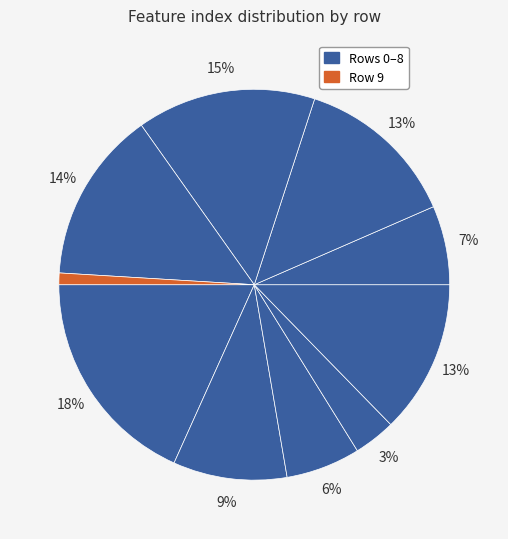

How many slices are in this pie chart?

10